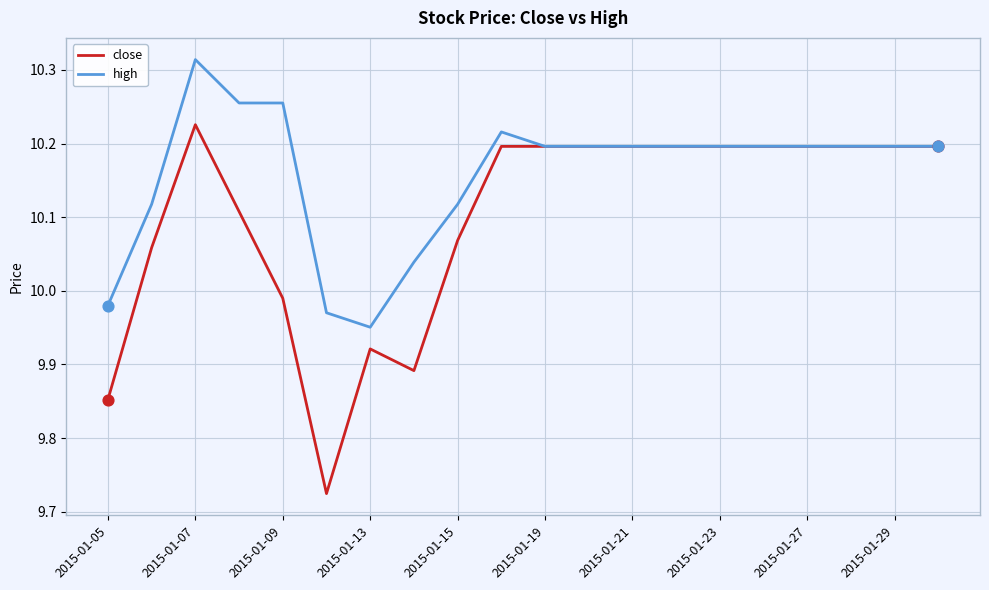

Which series has the widest spread of values?

close